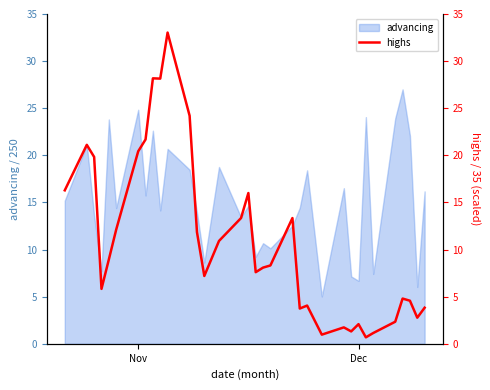

What is the maximum value for advancing?

27.0